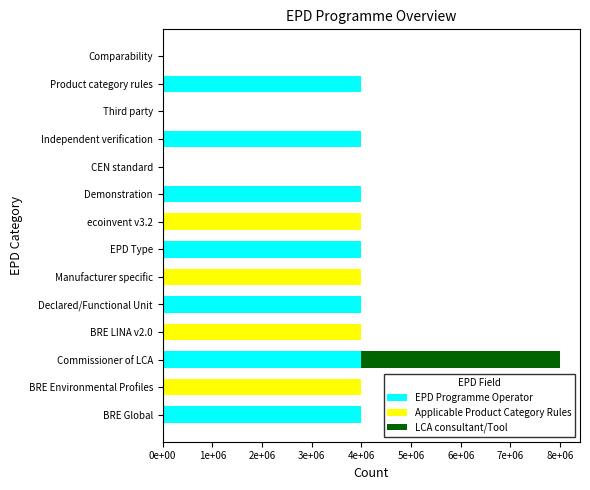

Which series has the widest spread of values?

EPD Programme Operator